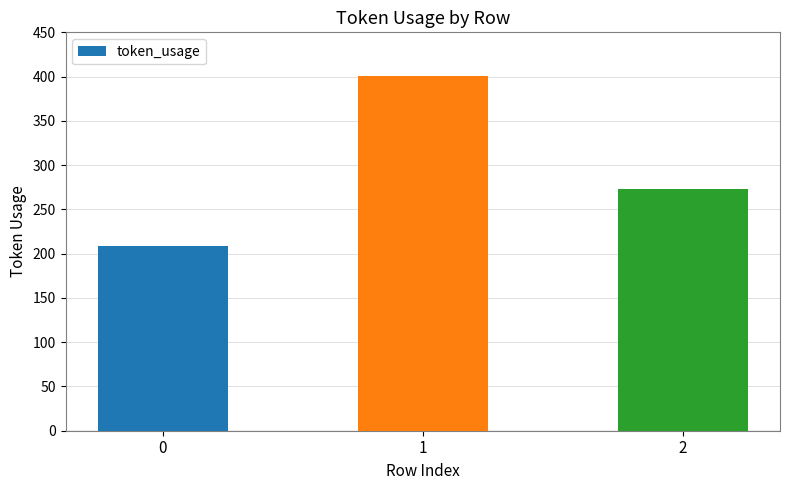

Where is the data nearest to the value 305?

2